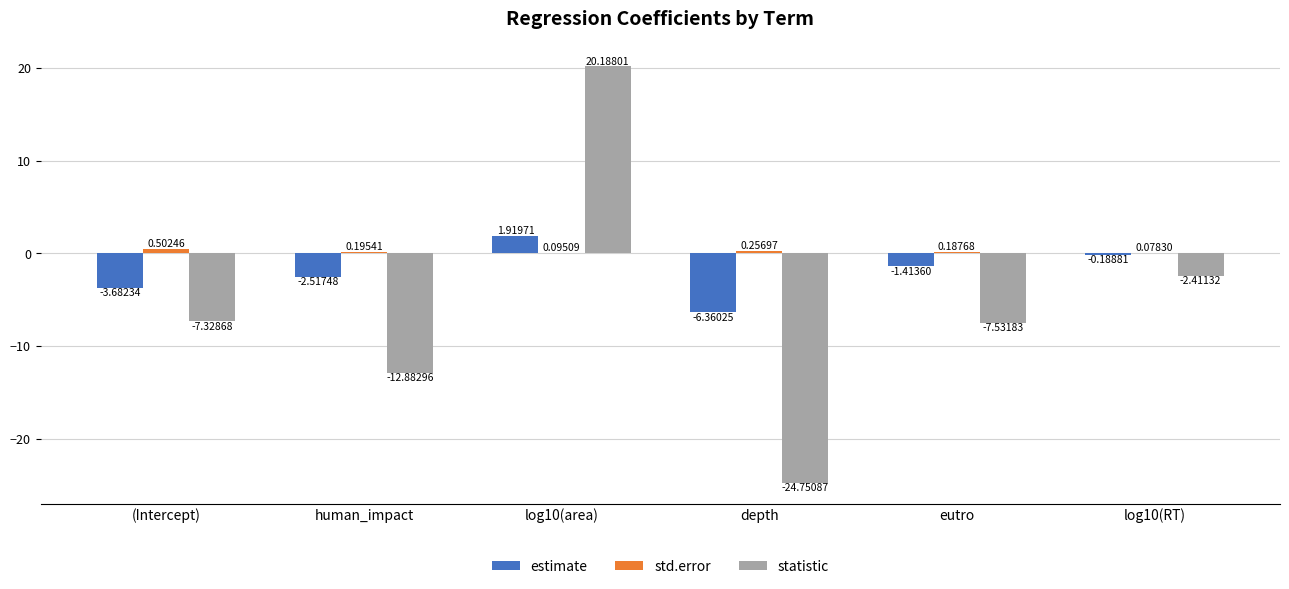

What is the spread (max minus min) of values at log10(area)?

20.1